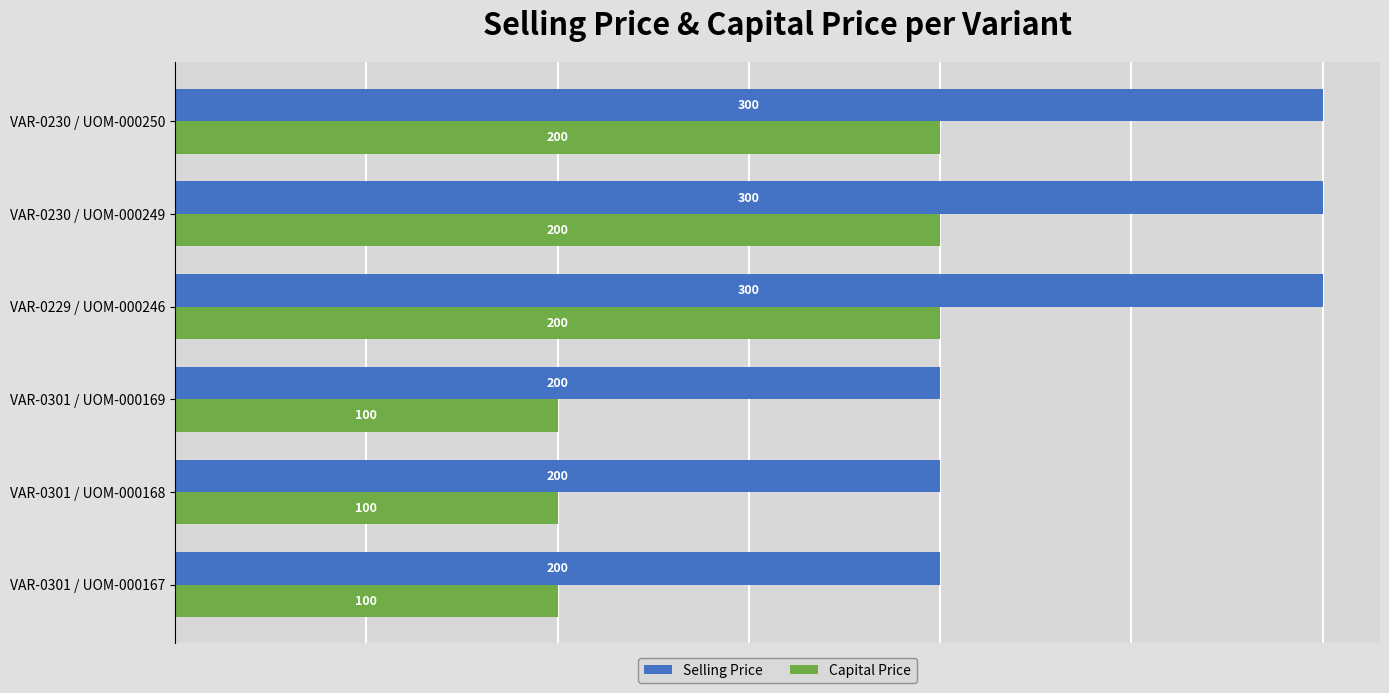

Count the Capital Price values in the range 100 to 200.

6